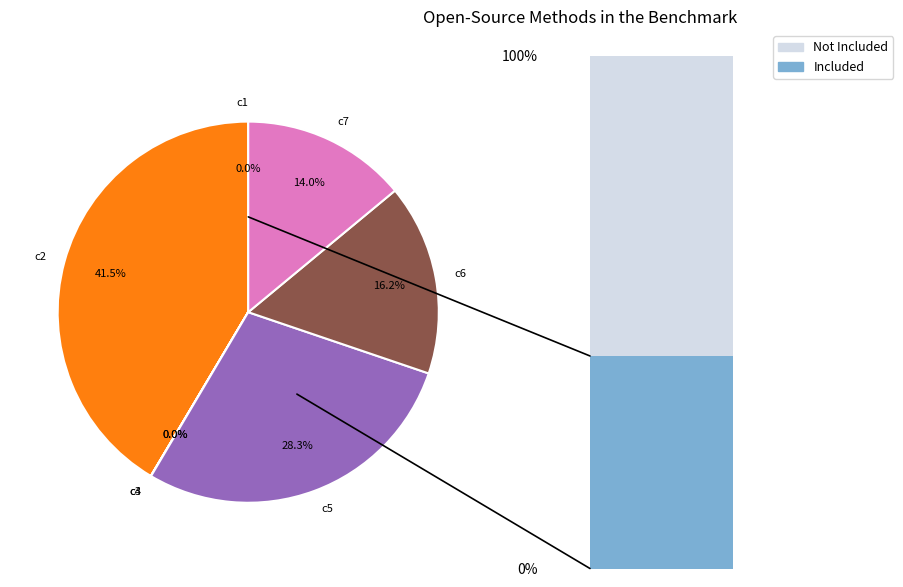

Is c2 the majority of the pie?

No